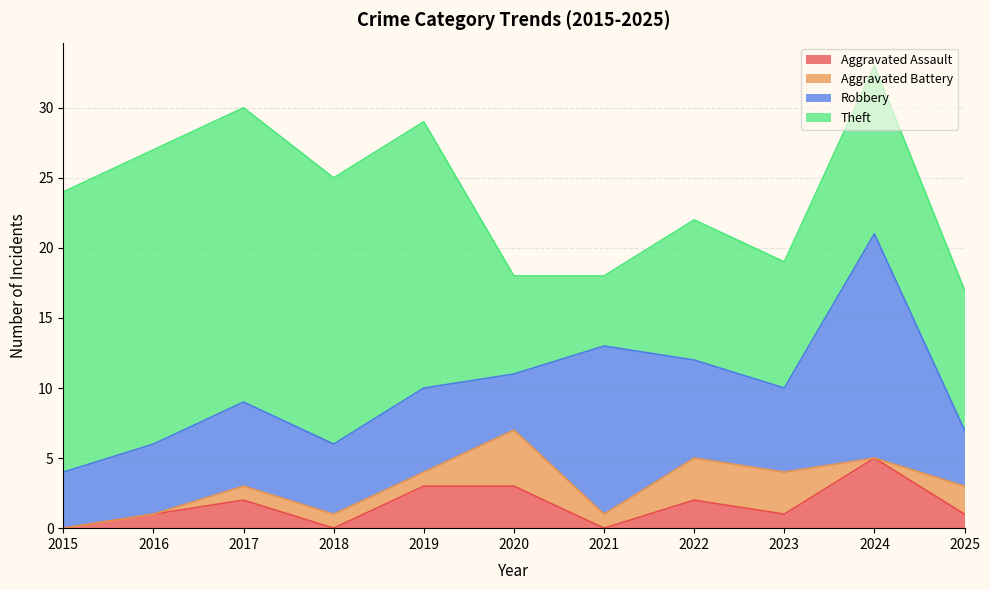

Which has a higher value, 2019 or 2015?

2019